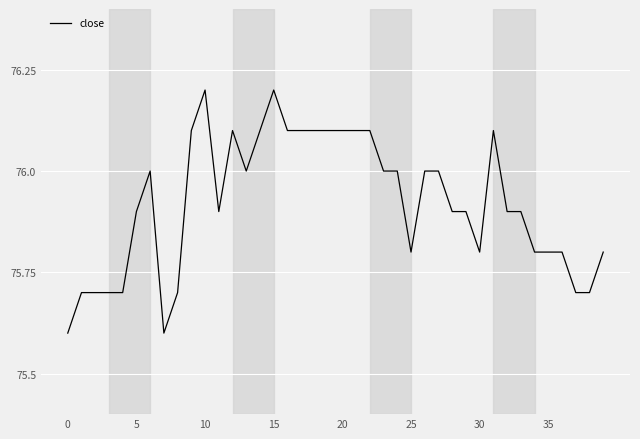

What is the smallest value displayed?

75.6